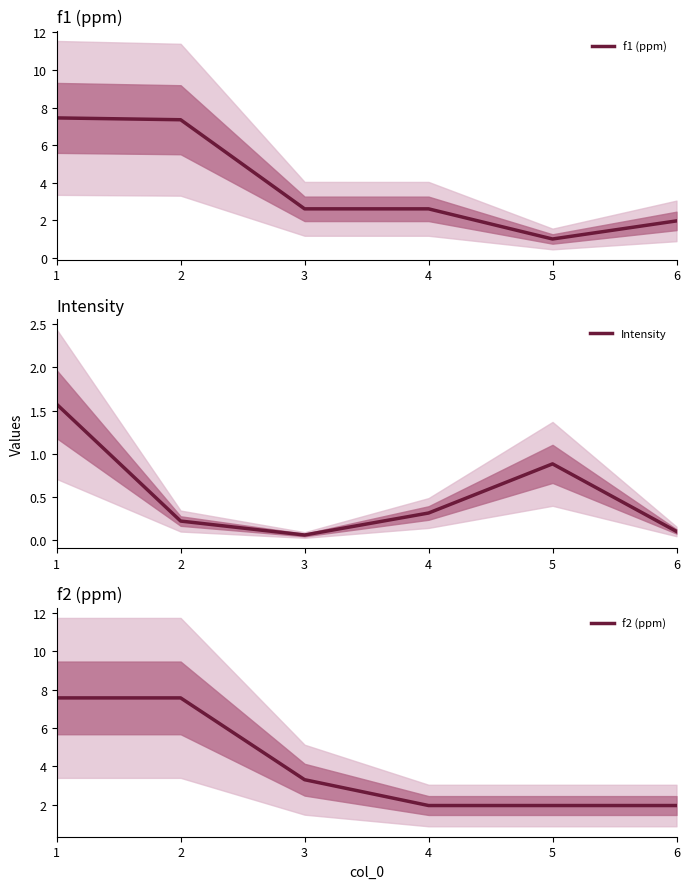

True or false: Intensity and f2 (ppm) cross at least once.

False